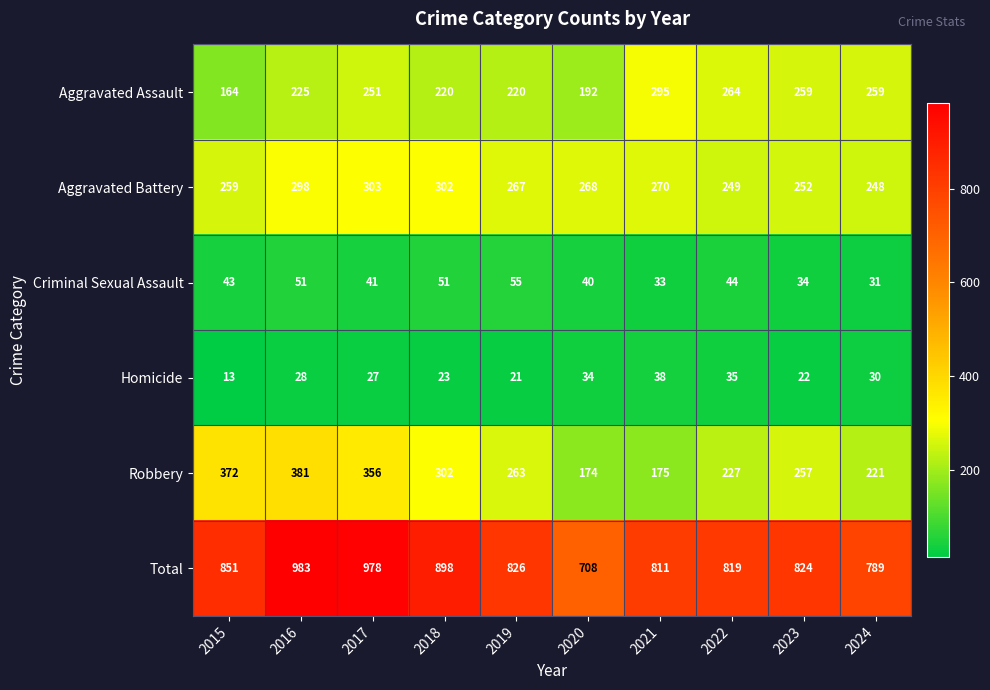

What is the approximate value of Robbery at 2023, to the nearest 50?

250